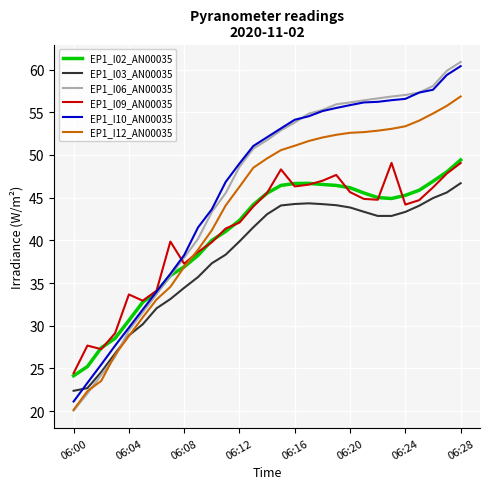

What is the difference between the maximum and minimum values in the EP1_I10_AN00035 series?

39.3